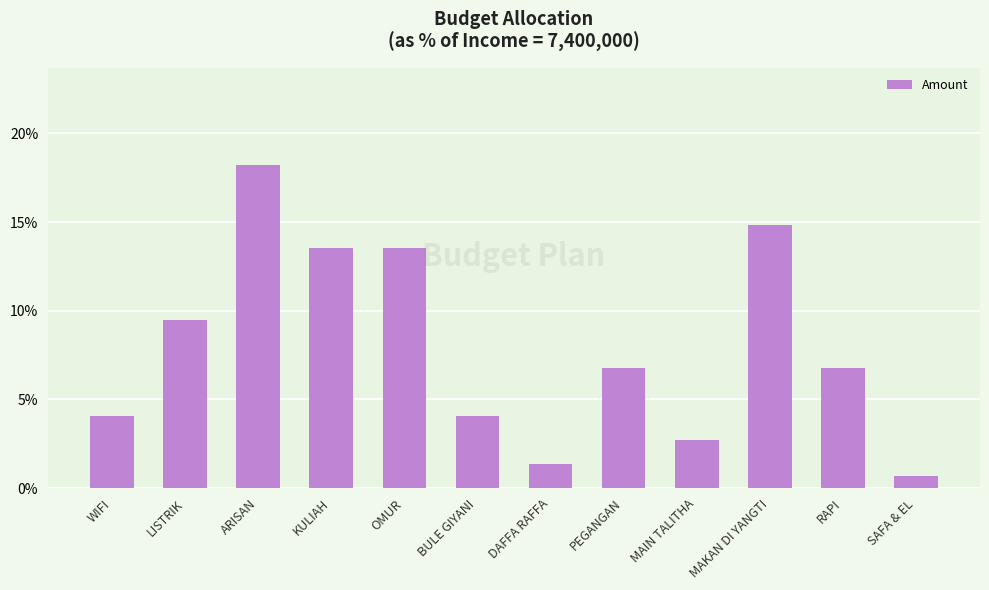

Does the chart contain stacked bars?

No